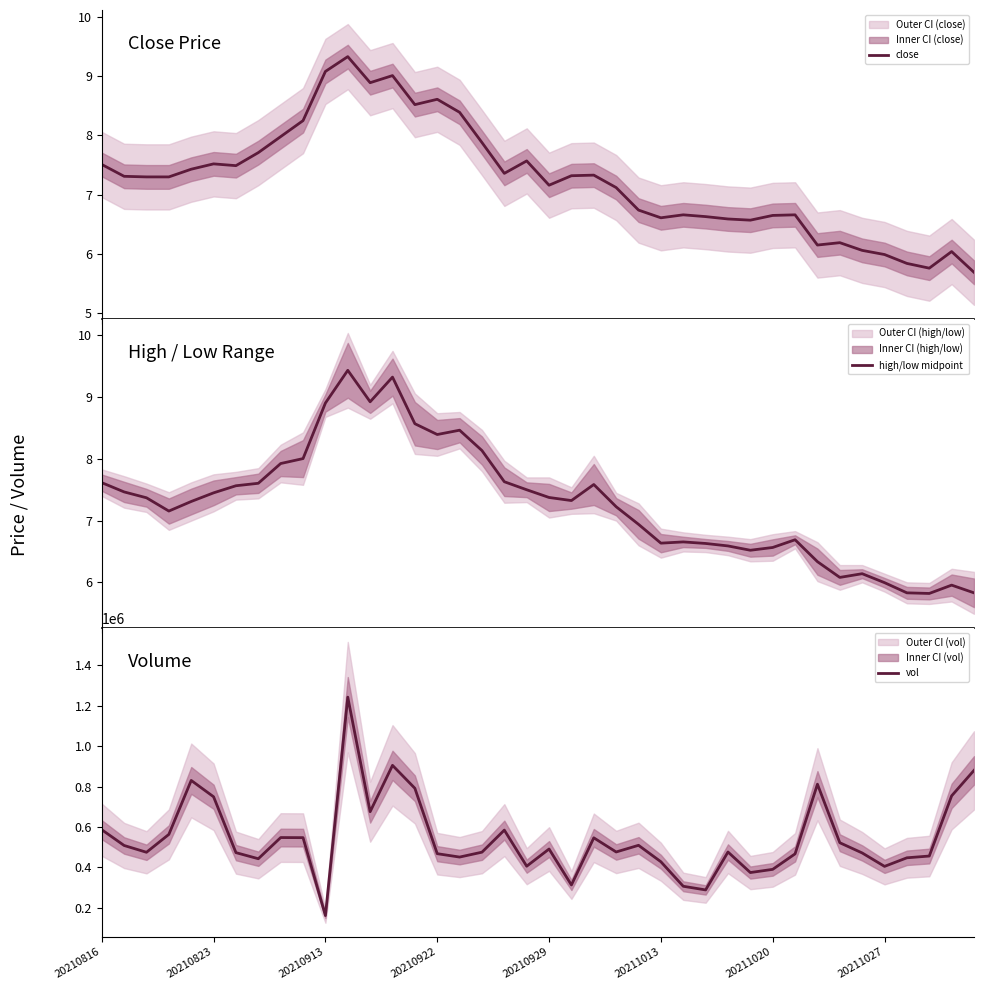

What is the lowest value of the close series?

5.7